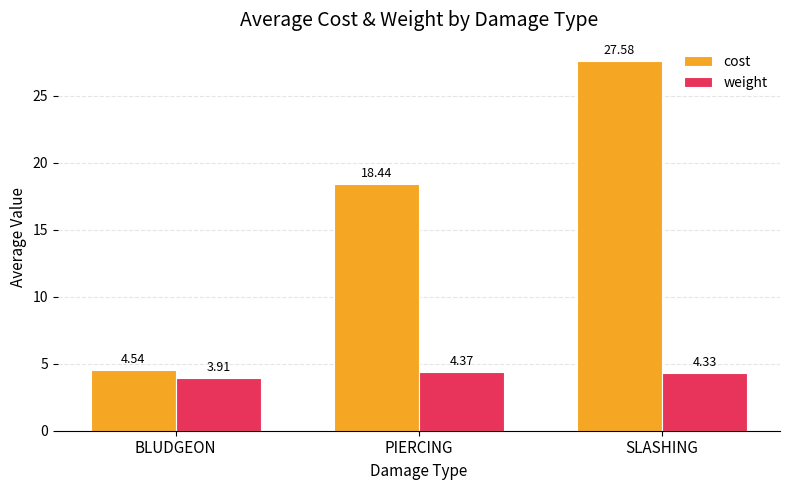

What is the difference between the second highest and minimum values in the weight series?

0.4